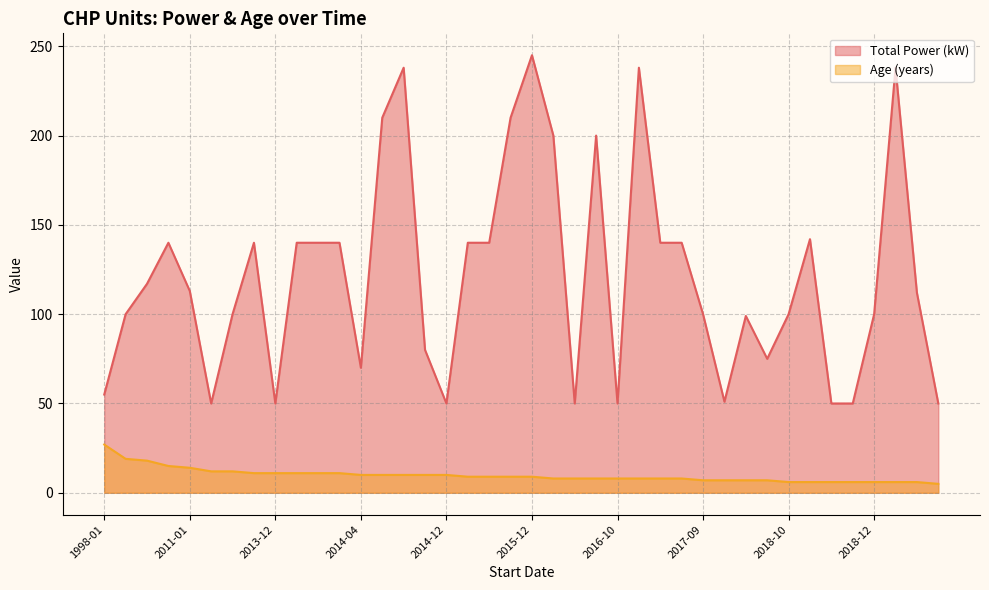

What is the minimum value shown in the chart?

5